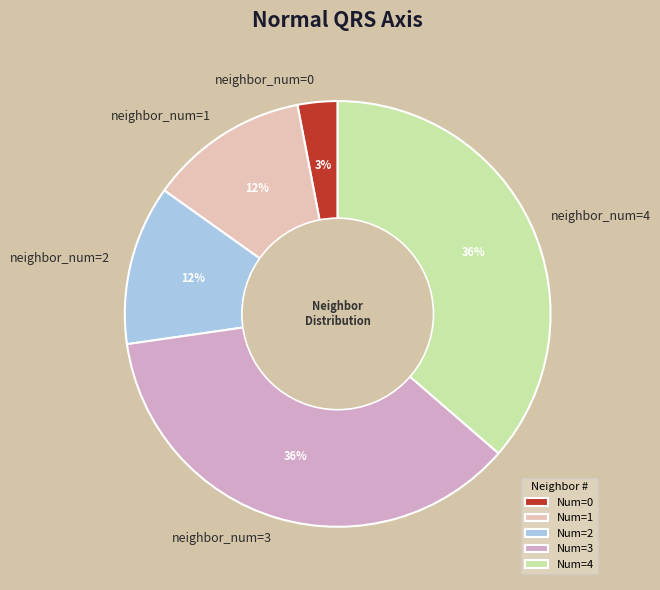

Which has a higher value, neighbor_num=0 or neighbor_num=1?

neighbor_num=1